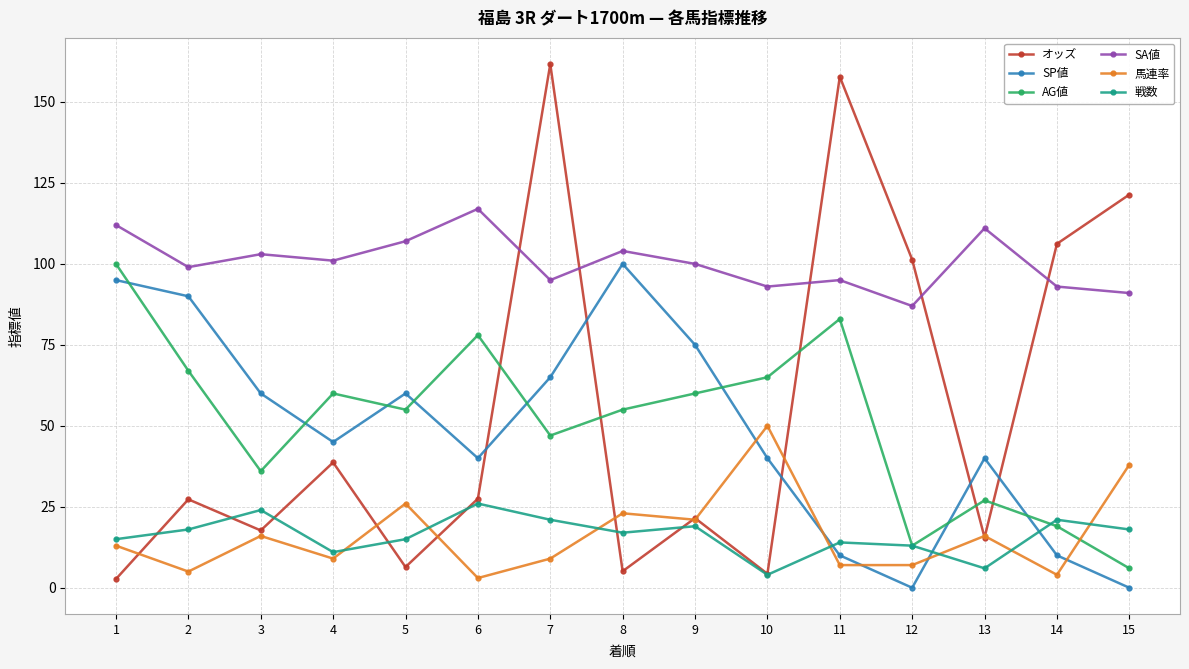

Is it true that オッズ equals 26.7 at 3?

False